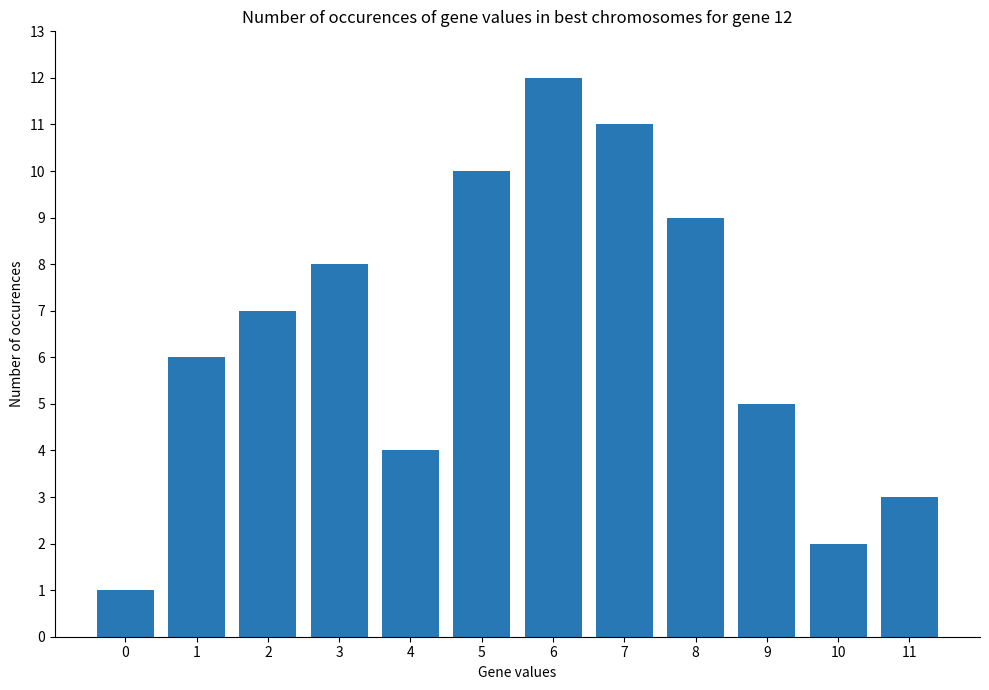

The chart shows a value of 3 at 8. True or false?

False